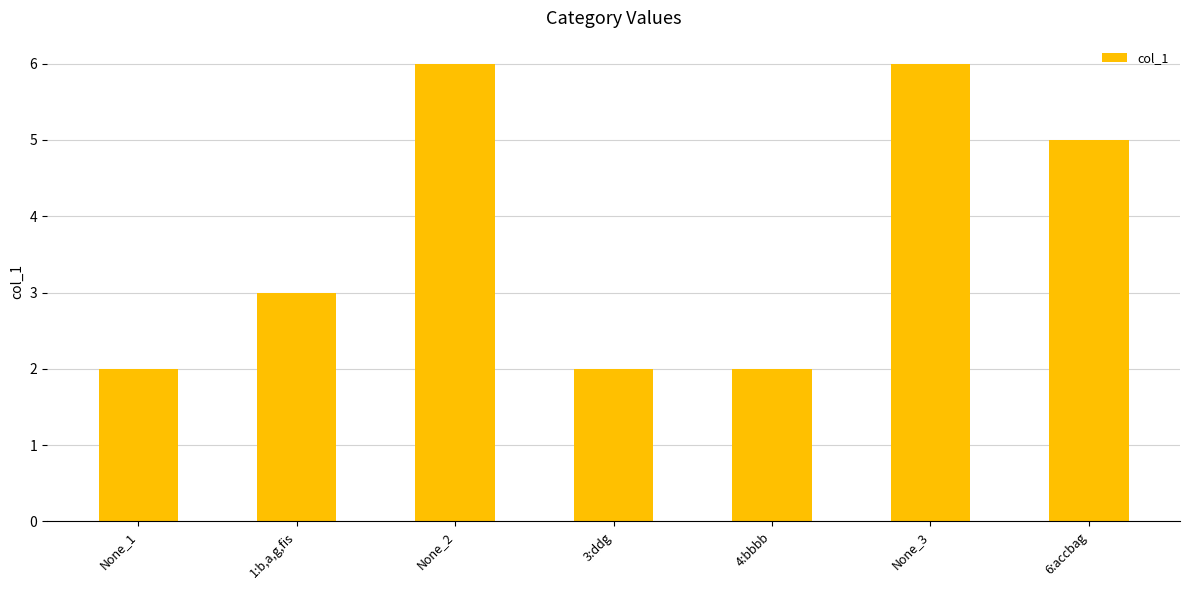

Which has a higher value, 4:bbbb or 6:accbag?

6:accbag